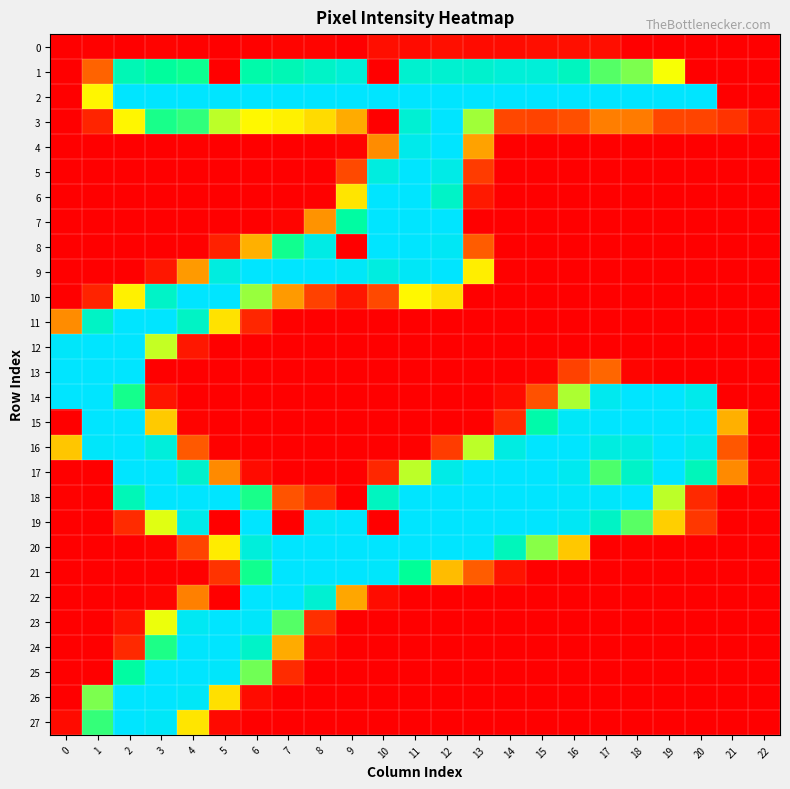

What is the greatest value displayed?

255